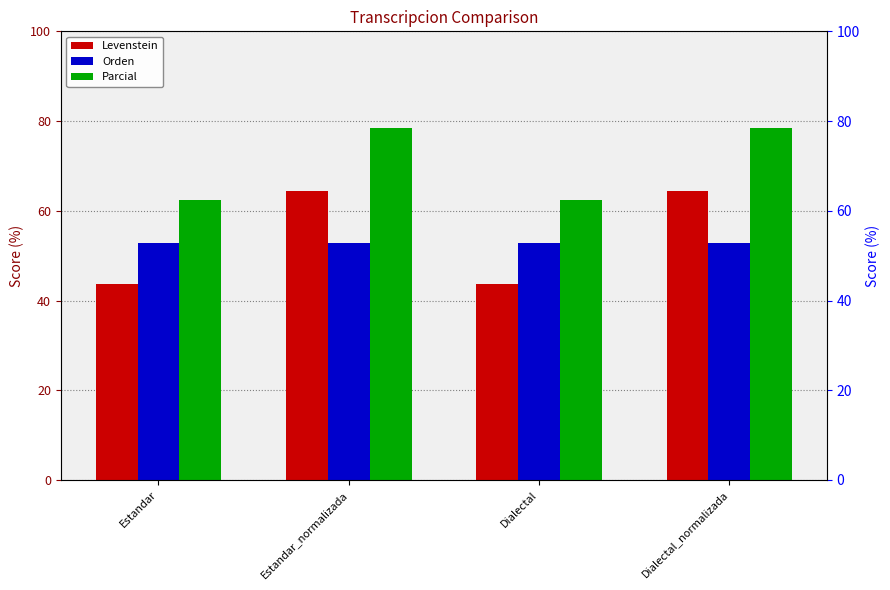

At which label does Parcial first exceed 78?

Estandar_normalizada